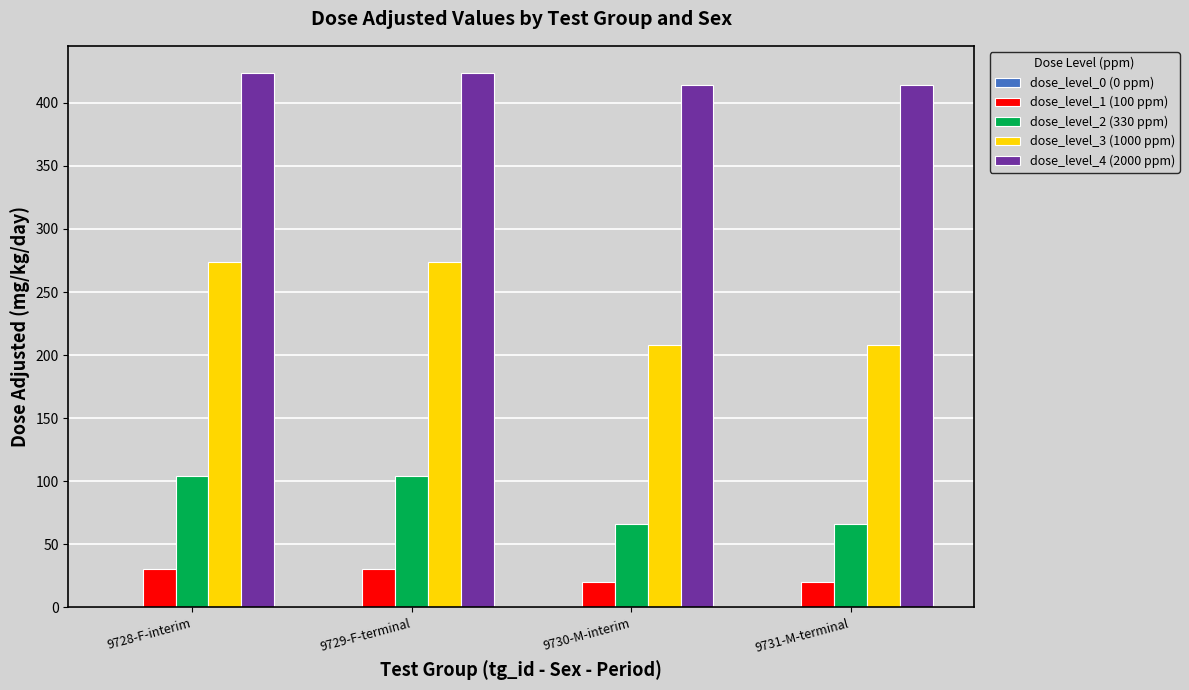

Rank the series at 9731-M-terminal from highest to lowest value.

dose_level_4 (2000 ppm), dose_level_3 (1000 ppm), dose_level_2 (330 ppm), dose_level_1 (100 ppm)